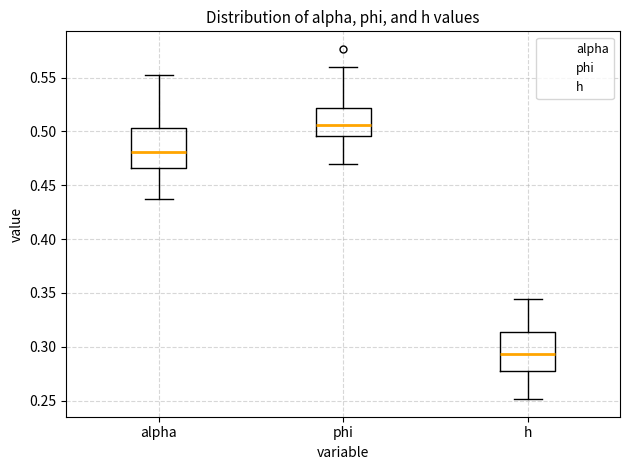

Which box's median line is the highest?

phi